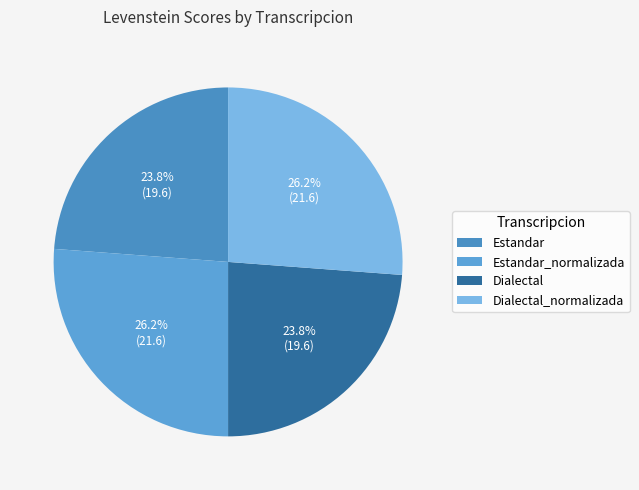

Is Dialectal_normalizada the majority of the pie?

No